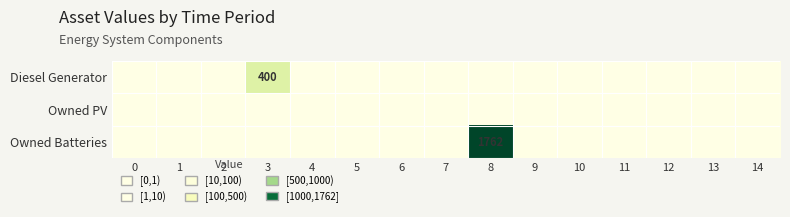

Is it true that Diesel Generator equals 400 at 3?

True